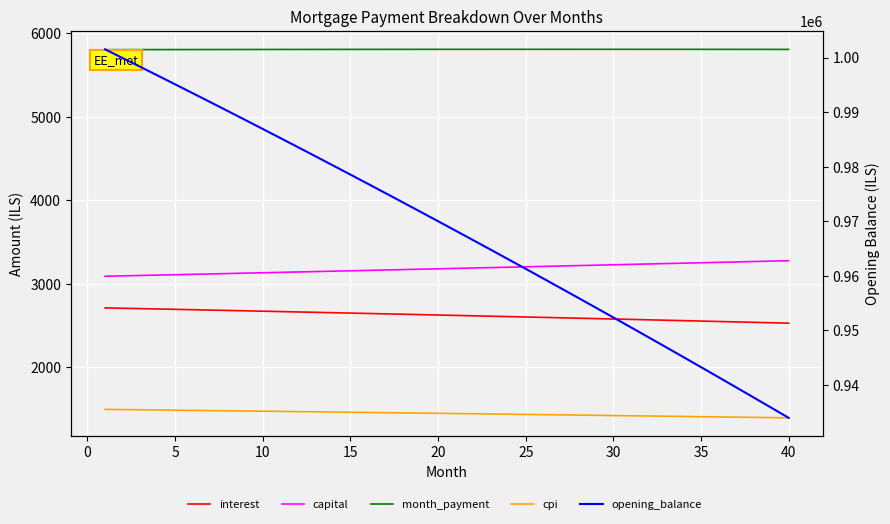

Reading right to left, extract all data points from this chart.

interest: 2529.5	2534.6	2539.7	2544.7	2549.7	2554.7	2559.7	2564.6	2569.5	2574.4	2579.3	2584.2	2589.0	2593.9	2598.7	2603.5	2608.2	2613.0	2617.7	2622.4	2627.1	2631.8	2636.4	2641.0	2645.6	2650.2	2654.8	2659.3	2663.9	2668.4	2672.9	2677.3	2681.8	2686.2	2690.6	2695.0	2699.4	2703.7	2708.1	2712.4
capital: 3277.1	3272.2	3267.3	3262.4	3257.5	3252.7	3247.8	3242.9	3238.1	3233.2	3228.4	3223.5	3218.7	3213.9	3209.1	3204.3	3199.5	3194.7	3189.9	3185.1	3180.3	3175.6	3170.8	3166.1	3161.3	3156.6	3151.9	3147.1	3142.4	3137.7	3133.0	3128.3	3123.7	3119.0	3114.3	3109.6	3105.0	3100.3	3095.7	3091.0
month_payment: 5806.7	5806.8	5807.0	5807.1	5807.2	5807.3	5807.4	5807.5	5807.6	5807.7	5807.7	5807.7	5807.8	5807.8	5807.8	5807.7	5807.7	5807.7	5807.6	5807.5	5807.4	5807.3	5807.2	5807.1	5807.0	5806.8	5806.7	5806.5	5806.3	5806.1	5805.9	5805.7	5805.4	5805.2	5804.9	5804.7	5804.4	5804.1	5803.8	5803.4
cpi: 1396.1	1398.9	1401.7	1404.5	1407.3	1410.0	1412.8	1415.5	1418.3	1421.0	1423.7	1426.4	1429.1	1431.8	1434.5	1437.1	1439.8	1442.4	1445.0	1447.6	1450.2	1452.8	1455.4	1458.0	1460.5	1463.1	1465.6	1468.1	1470.7	1473.2	1475.7	1478.1	1480.6	1483.1	1485.5	1488.0	1490.4	1492.8	1495.2	1497.6
opening_balance: 933980.9	935854.2	937719.9	939577.8	941428.1	943270.7	945105.7	946933.1	948752.9	950565.1	952369.8	954166.9	955956.5	957738.6	959513.2	961280.4	963040.1	964792.4	966537.3	968274.7	970004.8	971727.6	973443.0	975151.1	976851.9	978545.4	980231.7	981910.7	983582.4	985247.0	986904.4	988554.6	990197.6	991833.5	993462.3	995084.0	996698.6	998306.1	999906.6	1001500.0